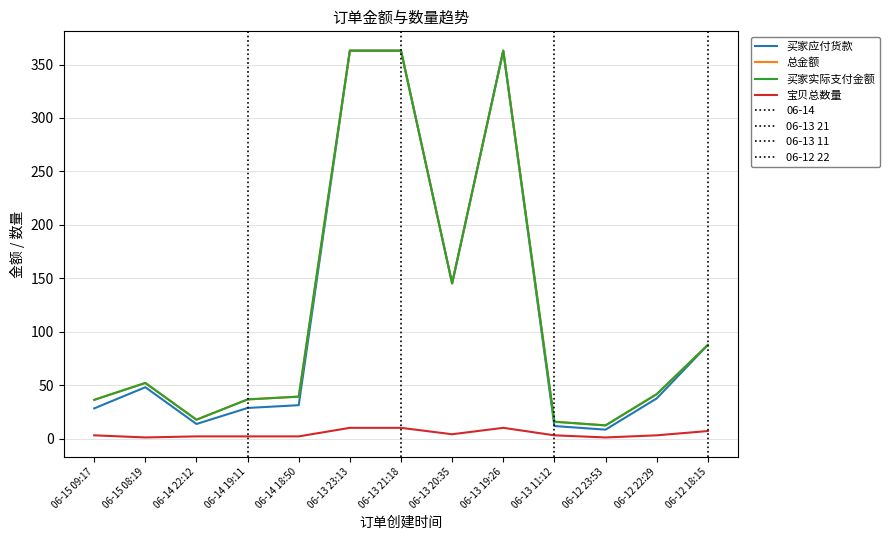

Does the chart display data point markers on the line(s)?

No